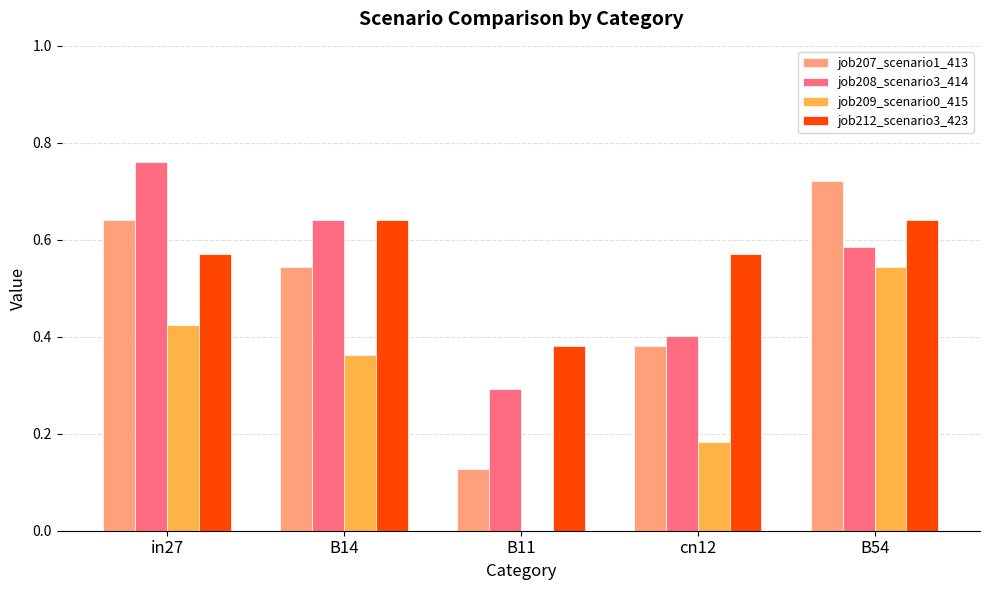

Is the value of job209_scenario0_415 at B11 greater than the value of job207_scenario1_413 at B54?

No